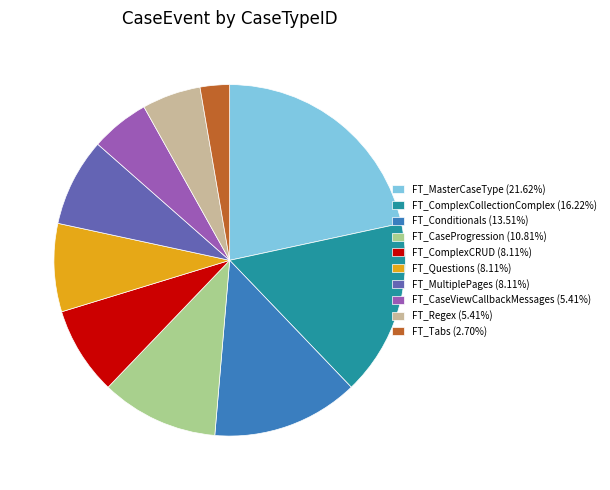

Is it true that FT_Conditionals is 14% of the pie?

True